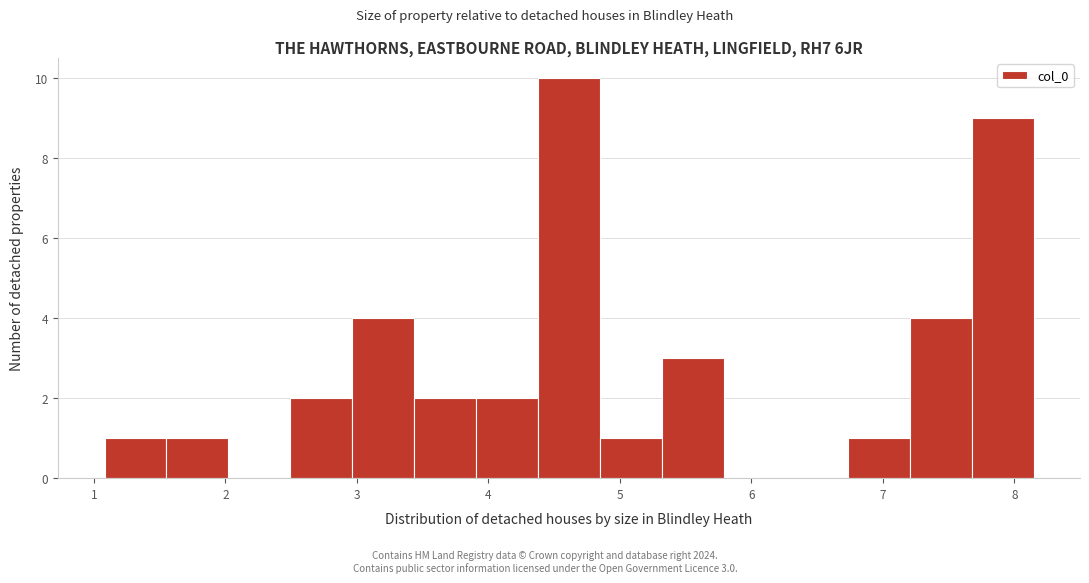

Over which range of the x-axis is the bar tallest?

4.4 to 4.8